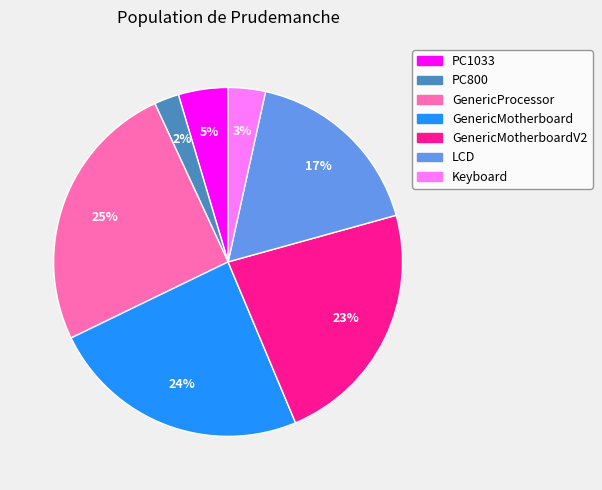

To the nearest percent, what is the difference between the largest and smallest slice percentages?

23%